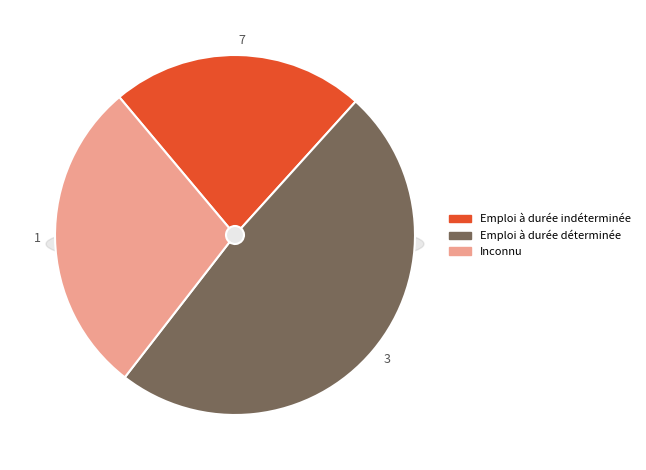

True or false: 9 accounts for 0% of the total.

True